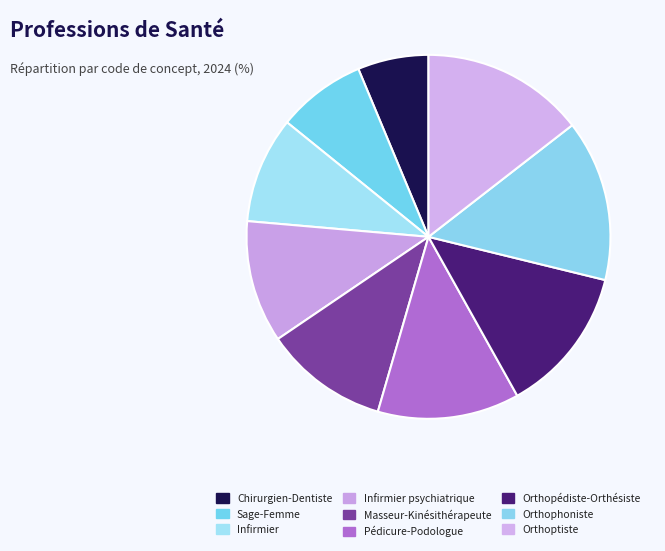

Is it true that Infirmier is 9% of the pie?

True